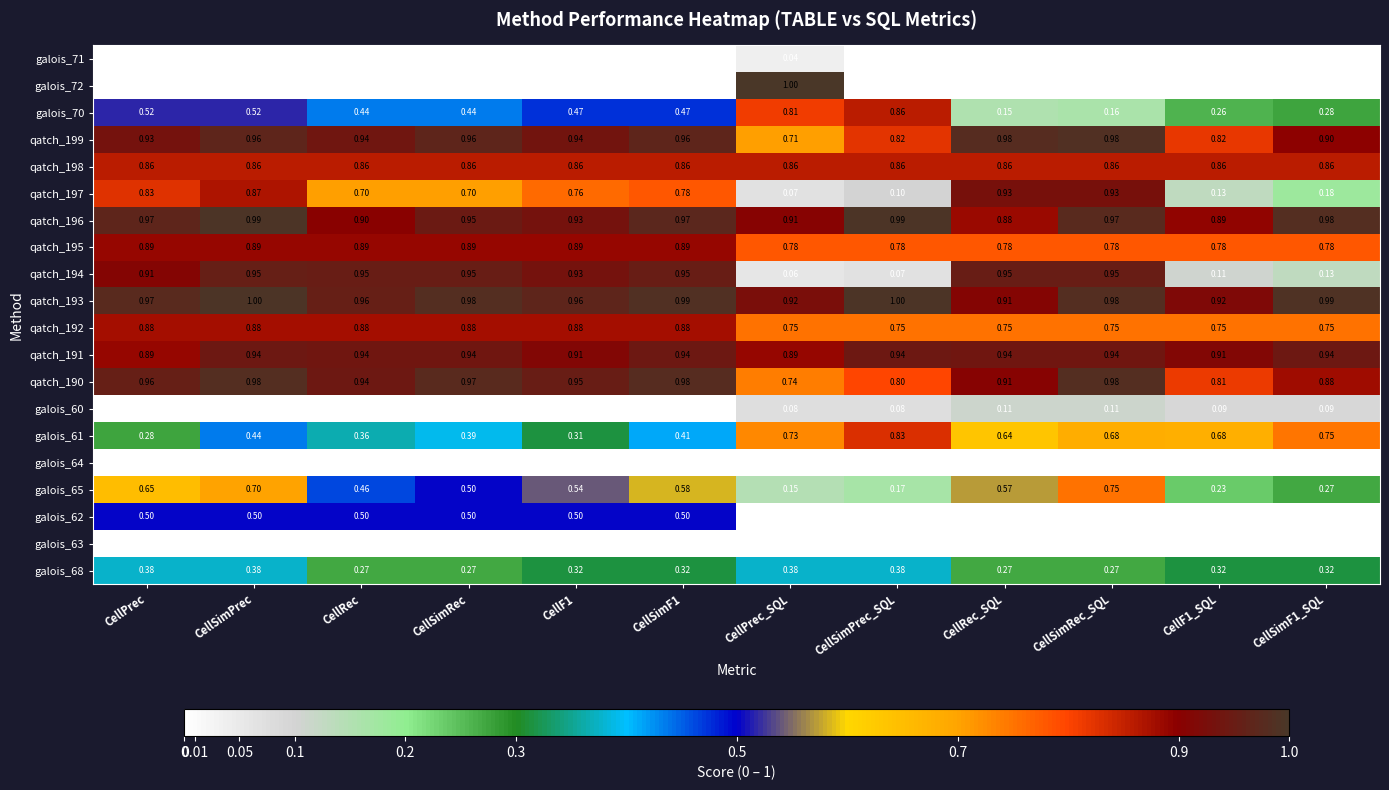

Count the number of data series in this chart.

20